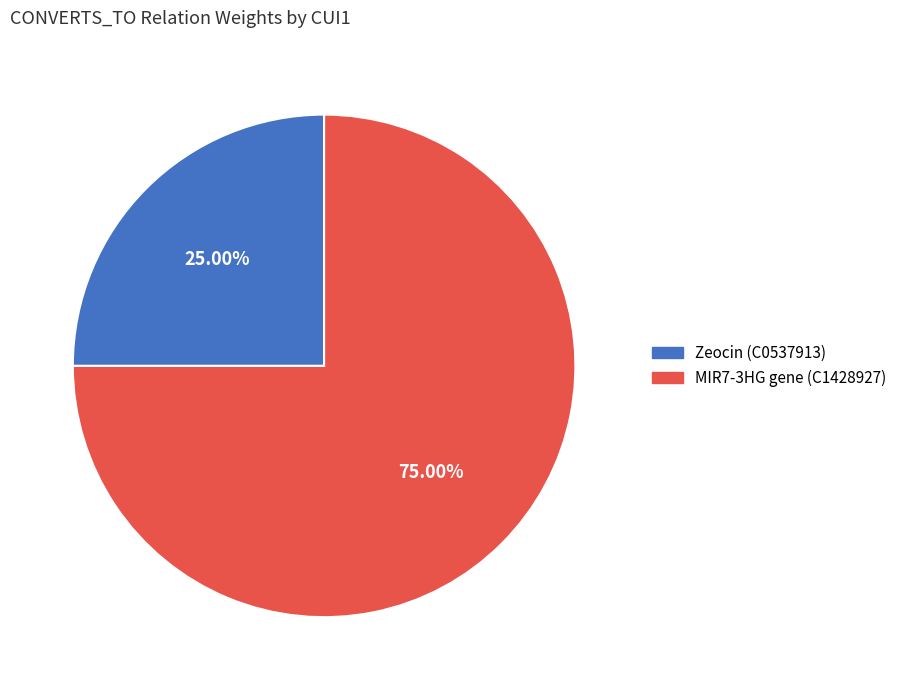

Do MIR7-3HG gene (C1428927) and Zeocin (C0537913) together represent more than half of the pie?

Yes